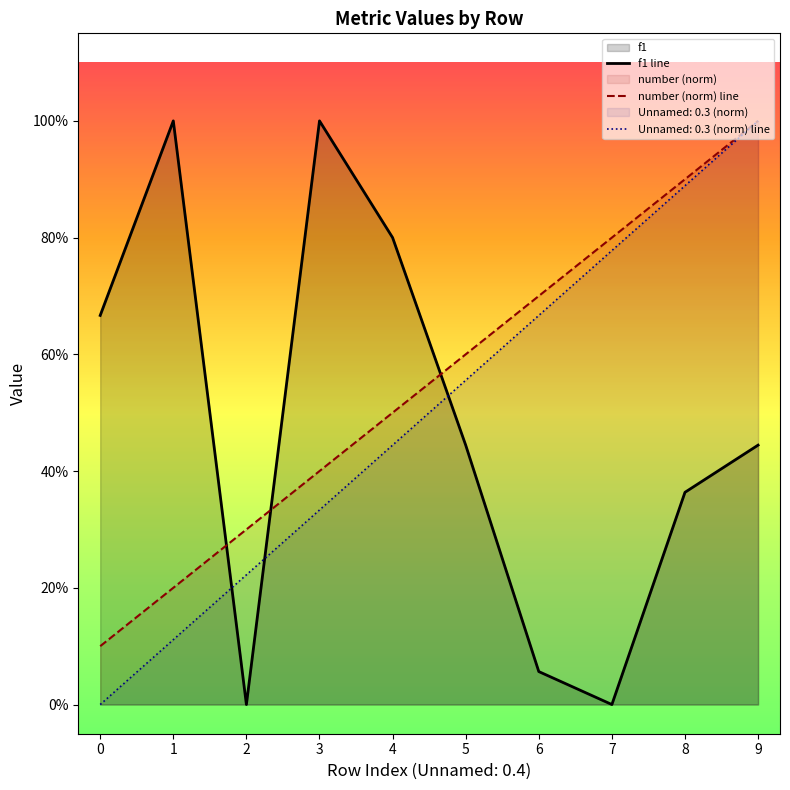

Does the chart display data point markers on the line(s)?

No